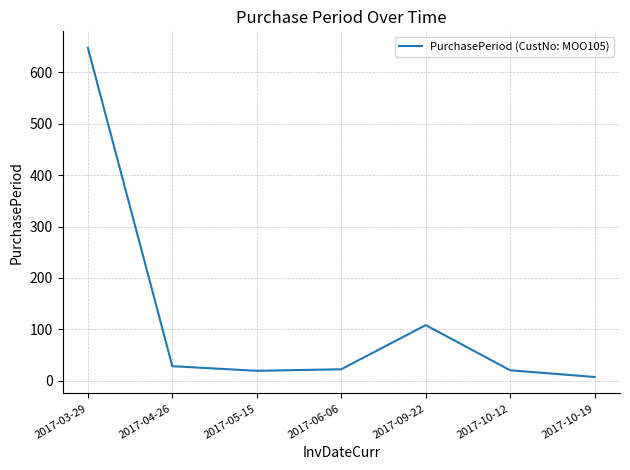

Where does the data first go above 22?

2017-03-29